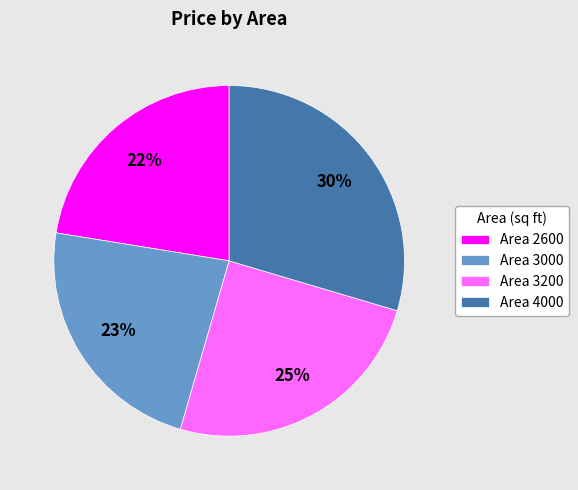

To the nearest percent, what is the difference between the Area 3000 and Area 4000 slice percentages?

7%